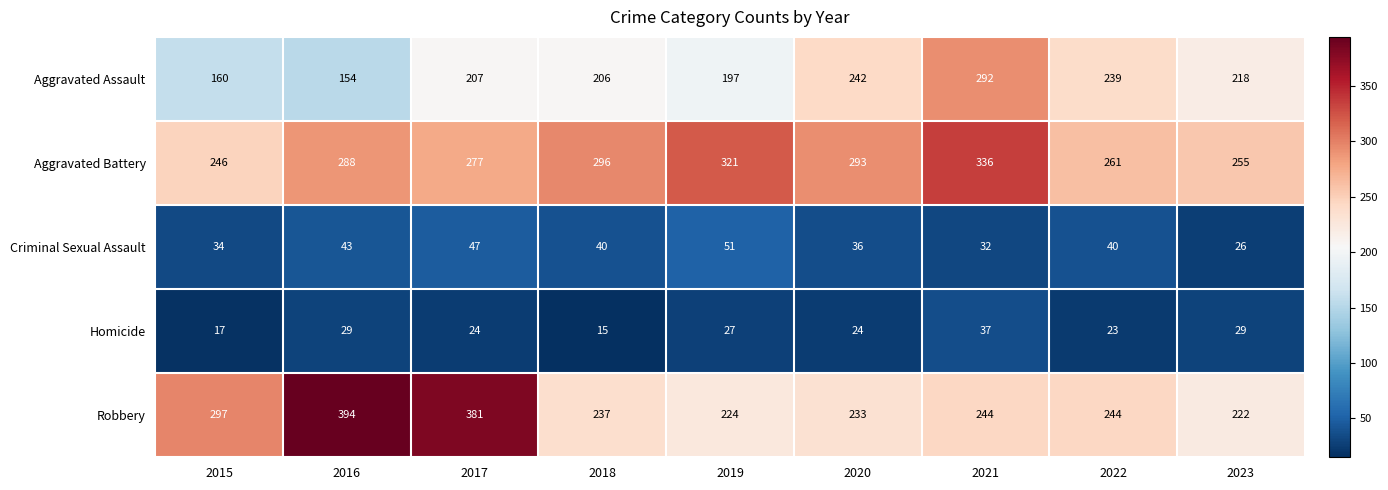

At which category does the chart reach its peak across all series?

2016